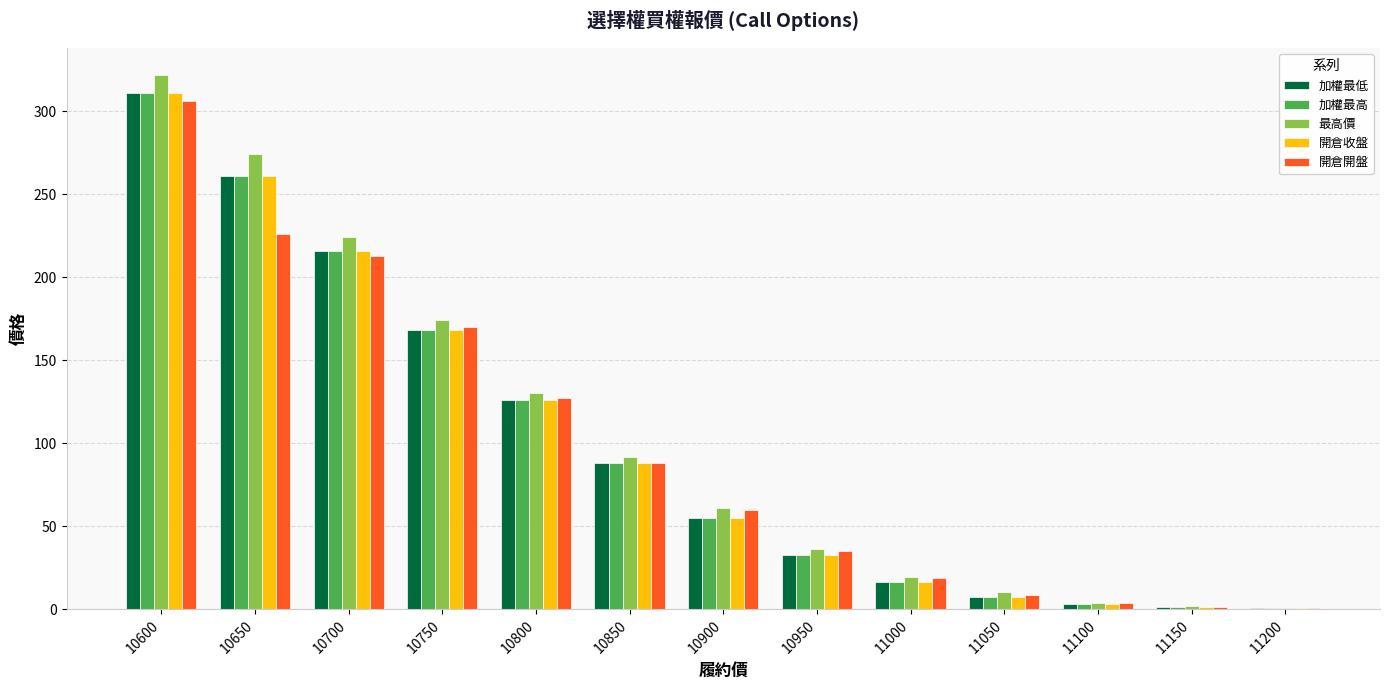

Are the bars horizontal?

No